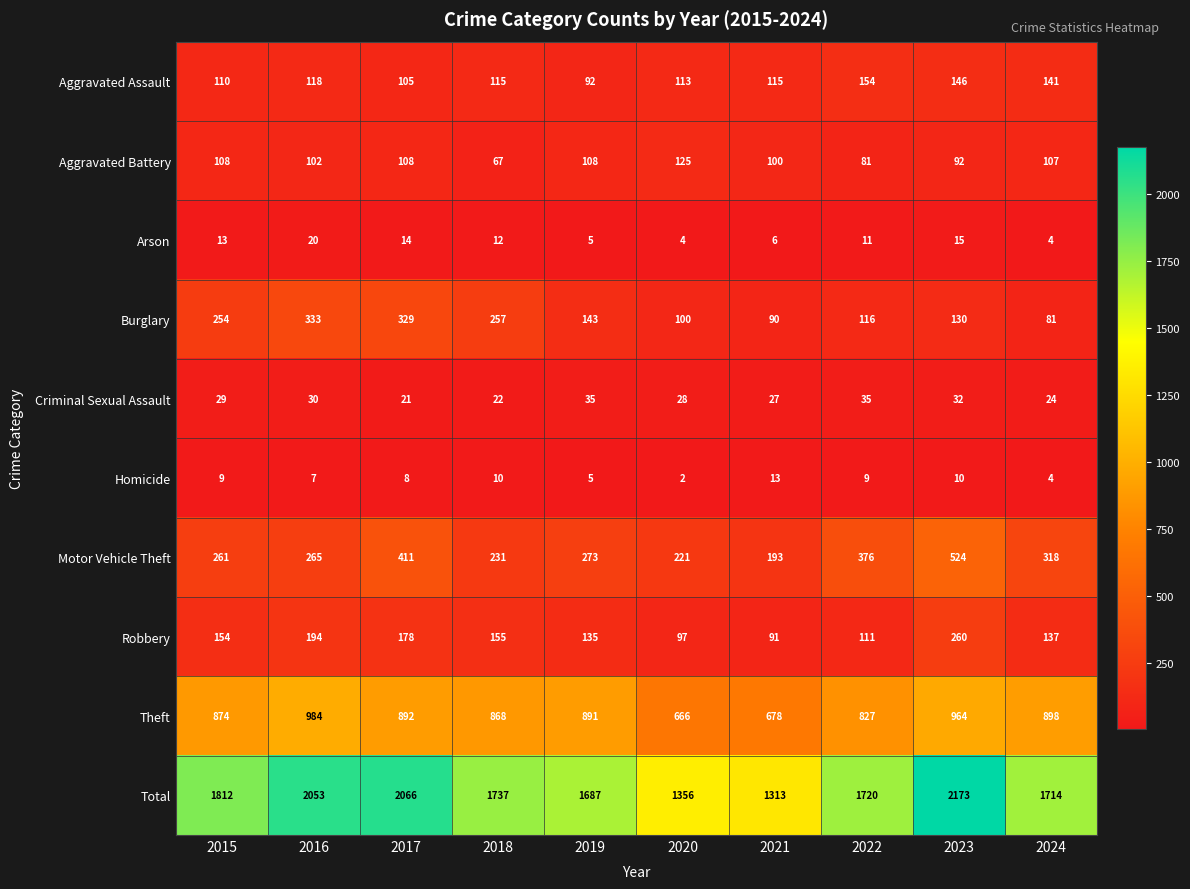

Which series changed the most between 2015 and 2021?

Total